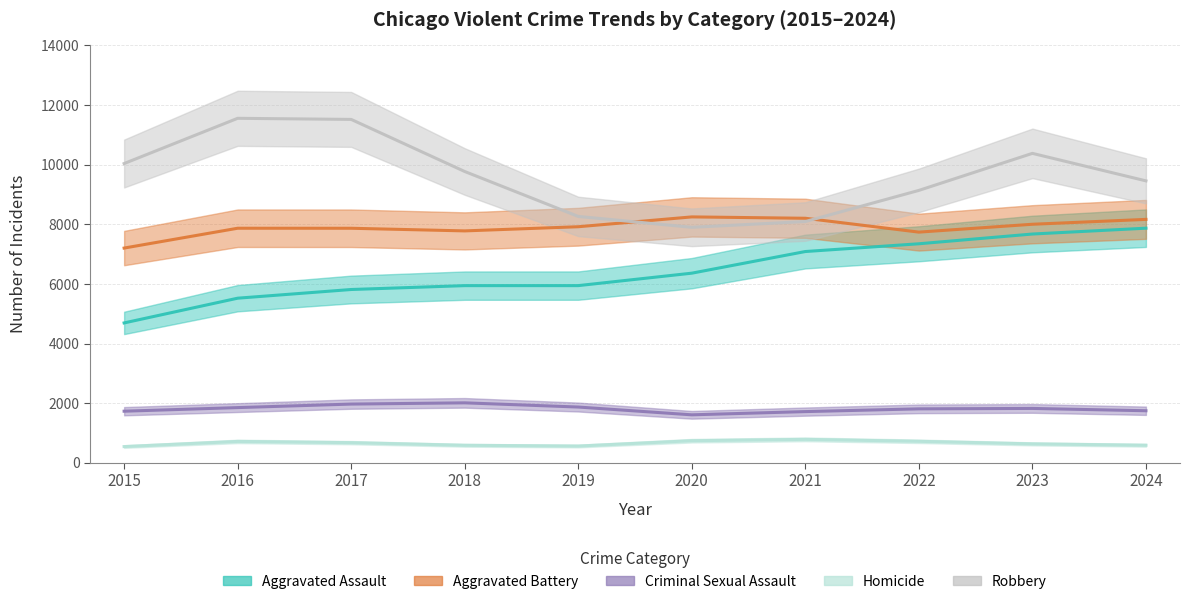

What is the difference between the Homicide values at 2015 and 2019?

17.4